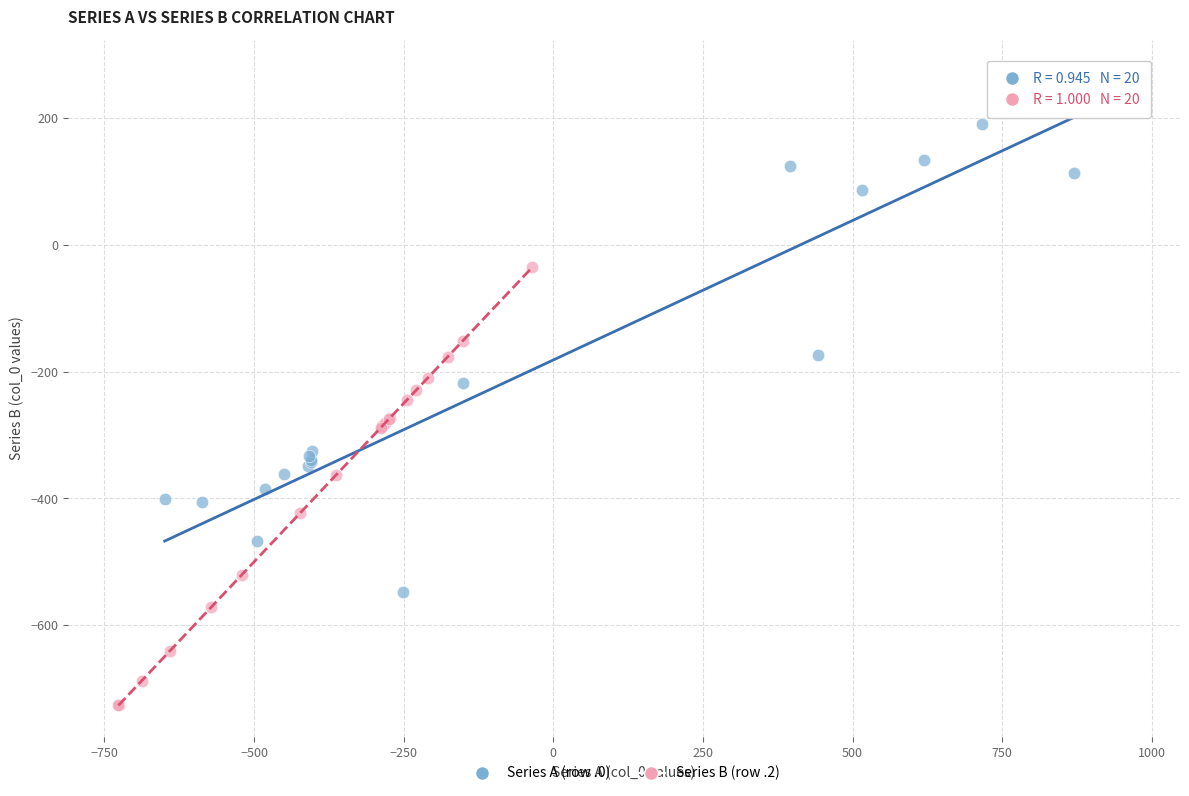

Which series contains the lowest Y value?

Series B (row .2)